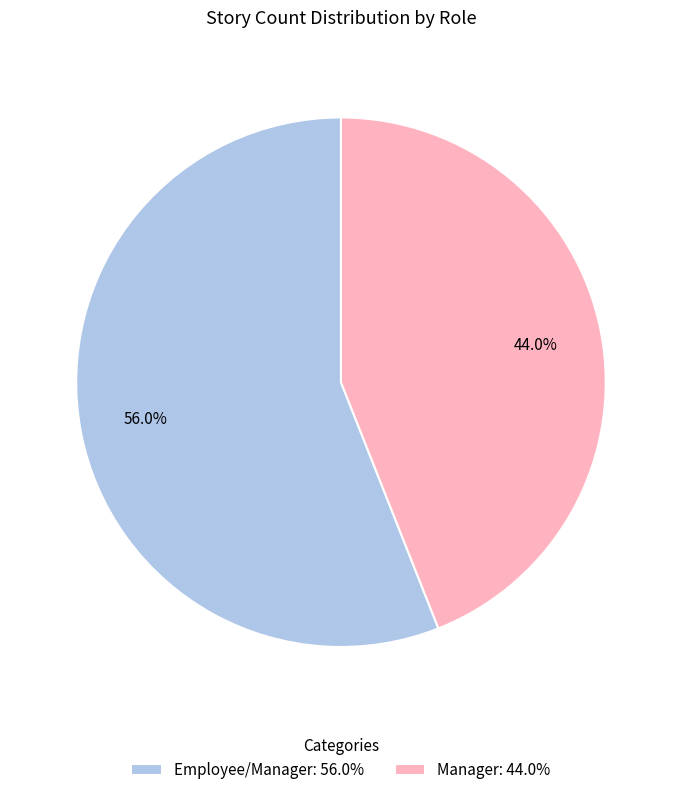

How many segments does this pie chart have?

2